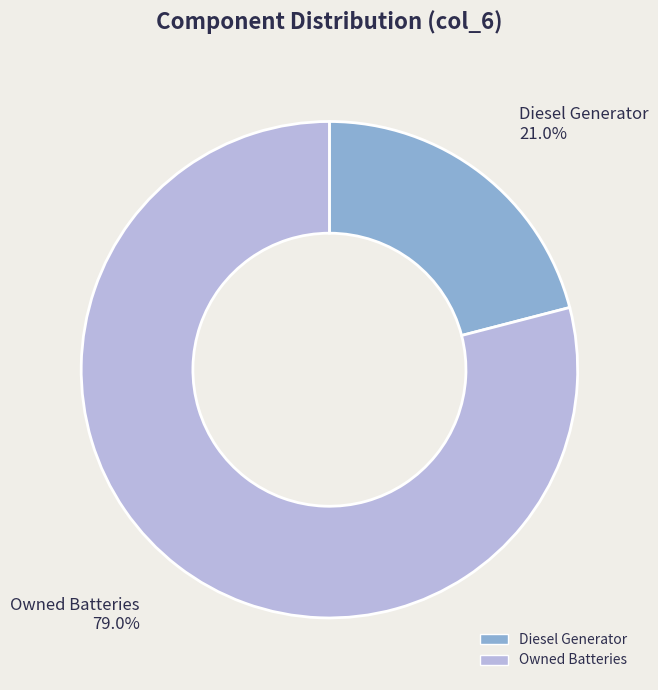

Is there any slice that represents more than half of the pie?

Yes